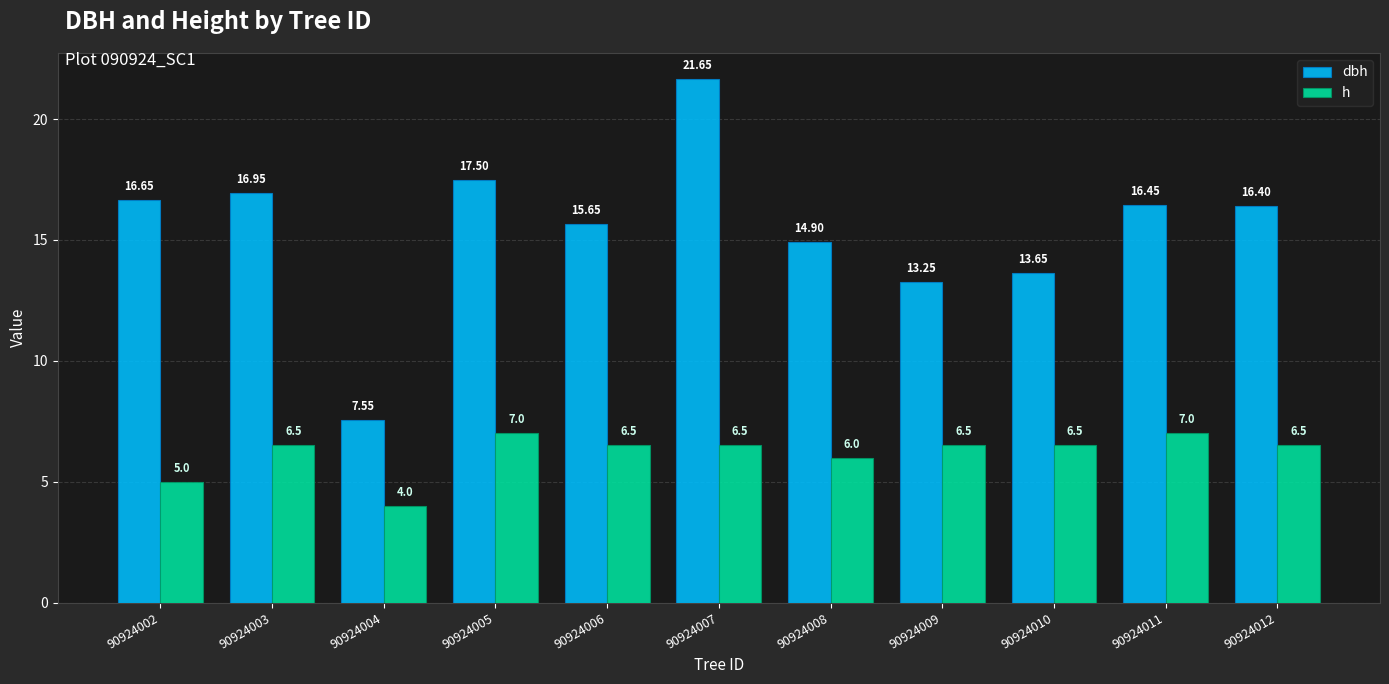

Which series changed the most between 90924003 and 90924004?

dbh